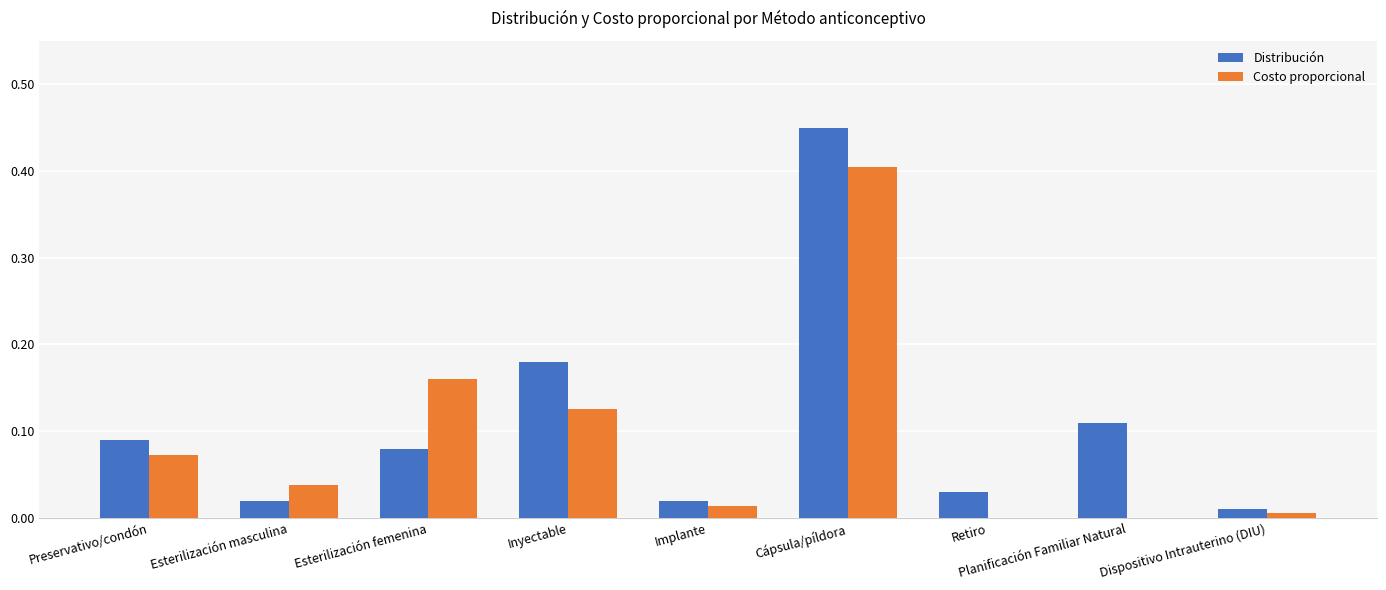

What is the sum of the Distribución values at Cápsula/píldora and Inyectable?

0.6